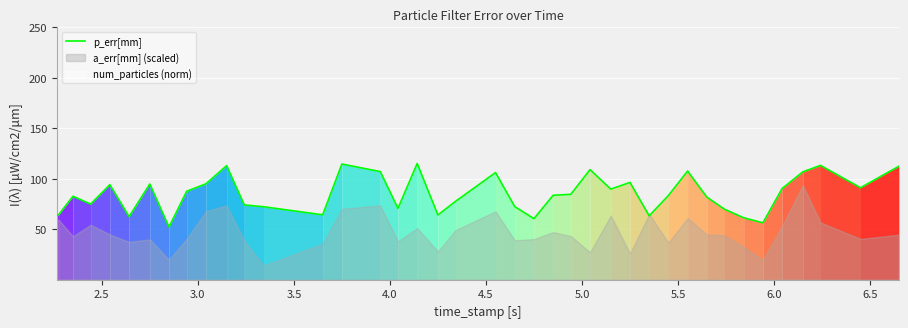

What is the average value?

84.7